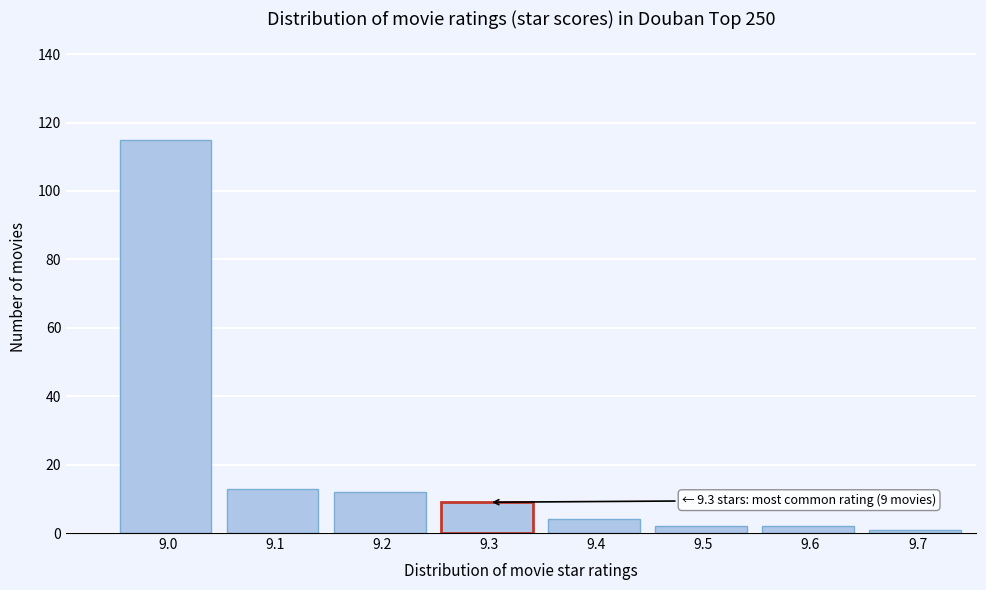

Reading left to right, extract all data points from this chart.

115	13	12	9	4	2	2	1